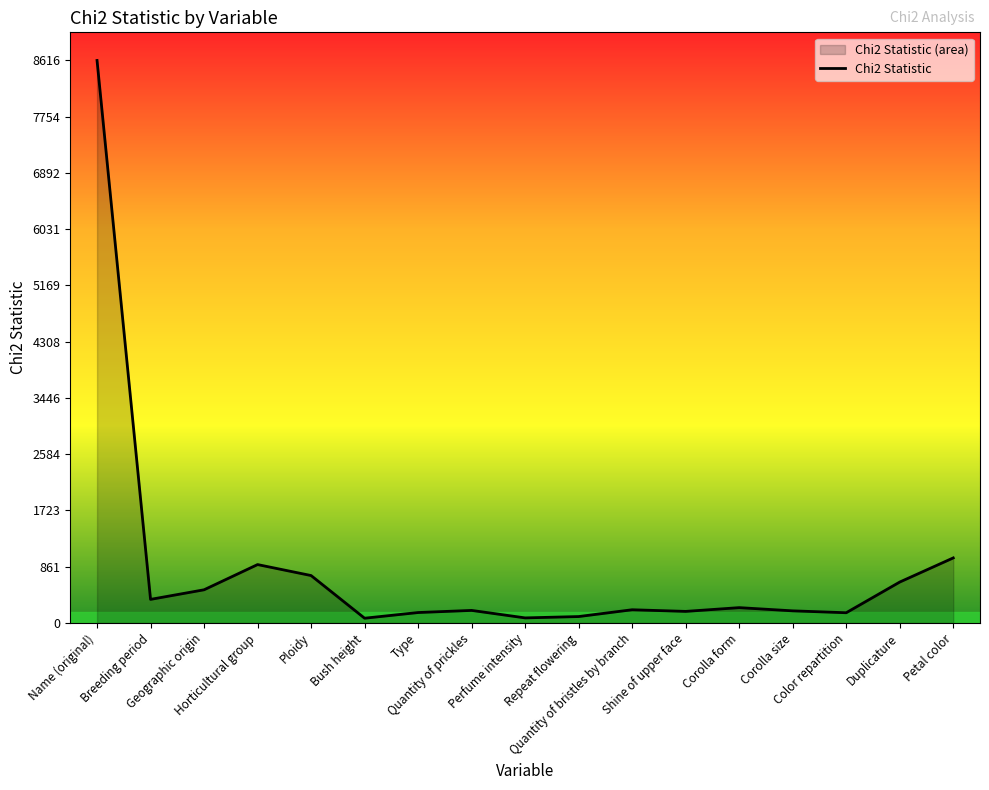

What is the difference between the maximum and minimum values?

8542.6